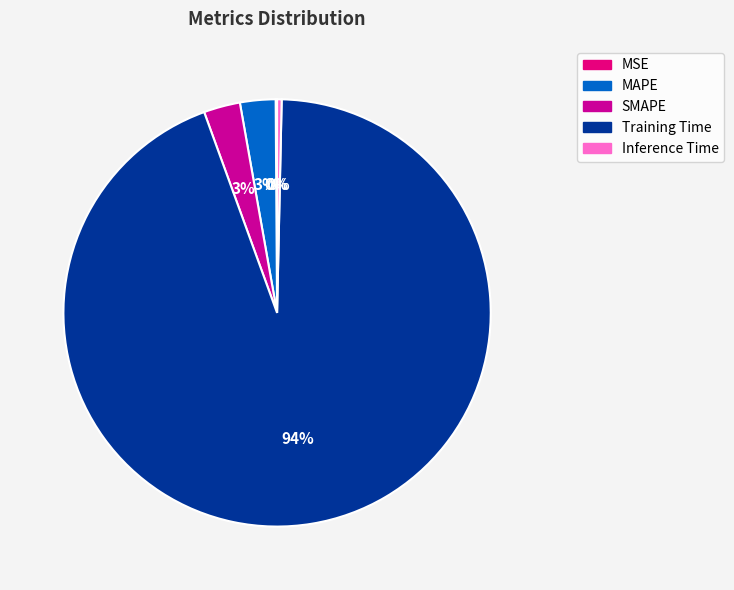

Which category accounts for the majority?

Training Time